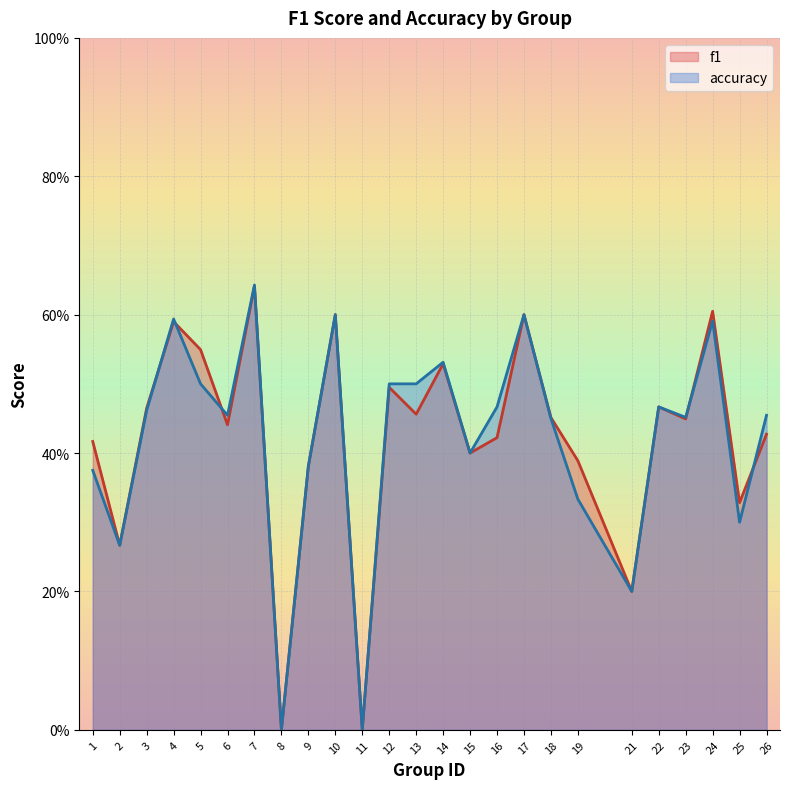

What is the approximate value of f1 at 24?

0.6